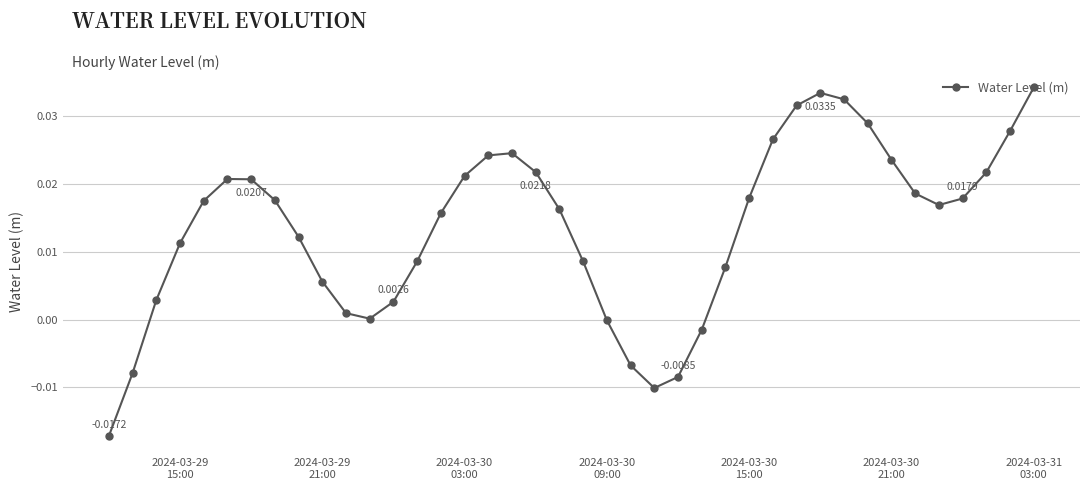

How many data points does each series have?

40